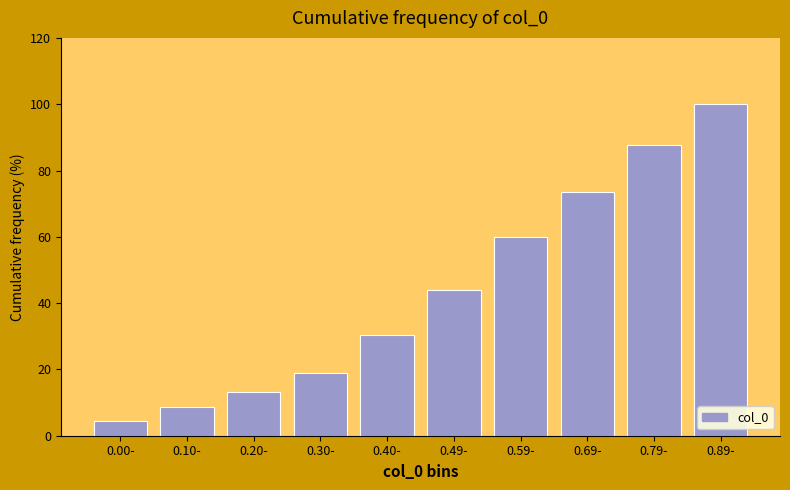

Reading left to right, what are all the values shown in this chart?

0.00-=4.4	0.10-=8.8	0.20-=13.2	0.30-=19.0	0.40-=30.2	0.49-=43.9	0.59-=60.0	0.69-=73.7	0.79-=87.8	0.89-=100.0